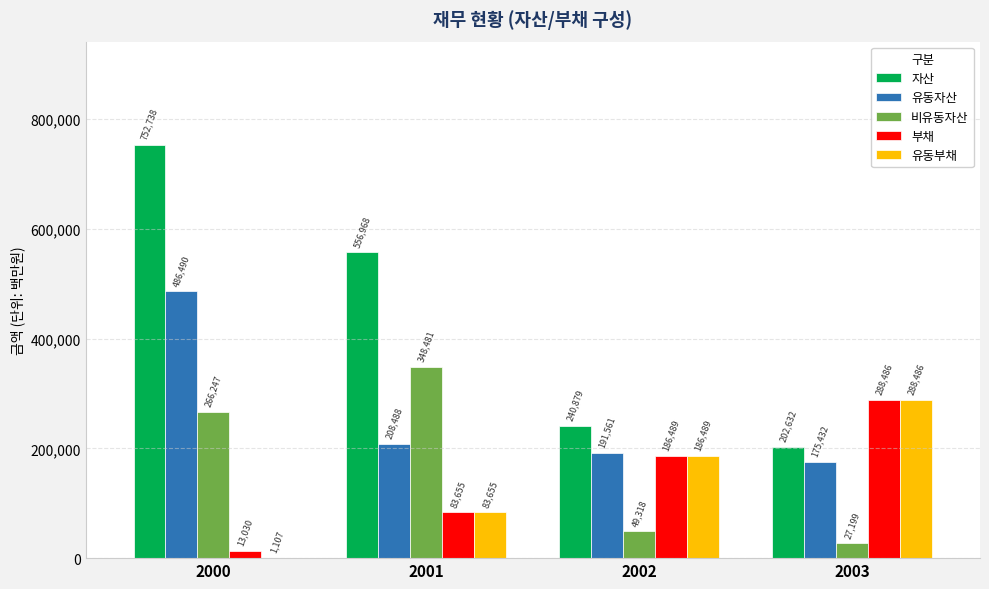

What is the approximate value of 유동부채 at 2001, to the nearest 50?

83650